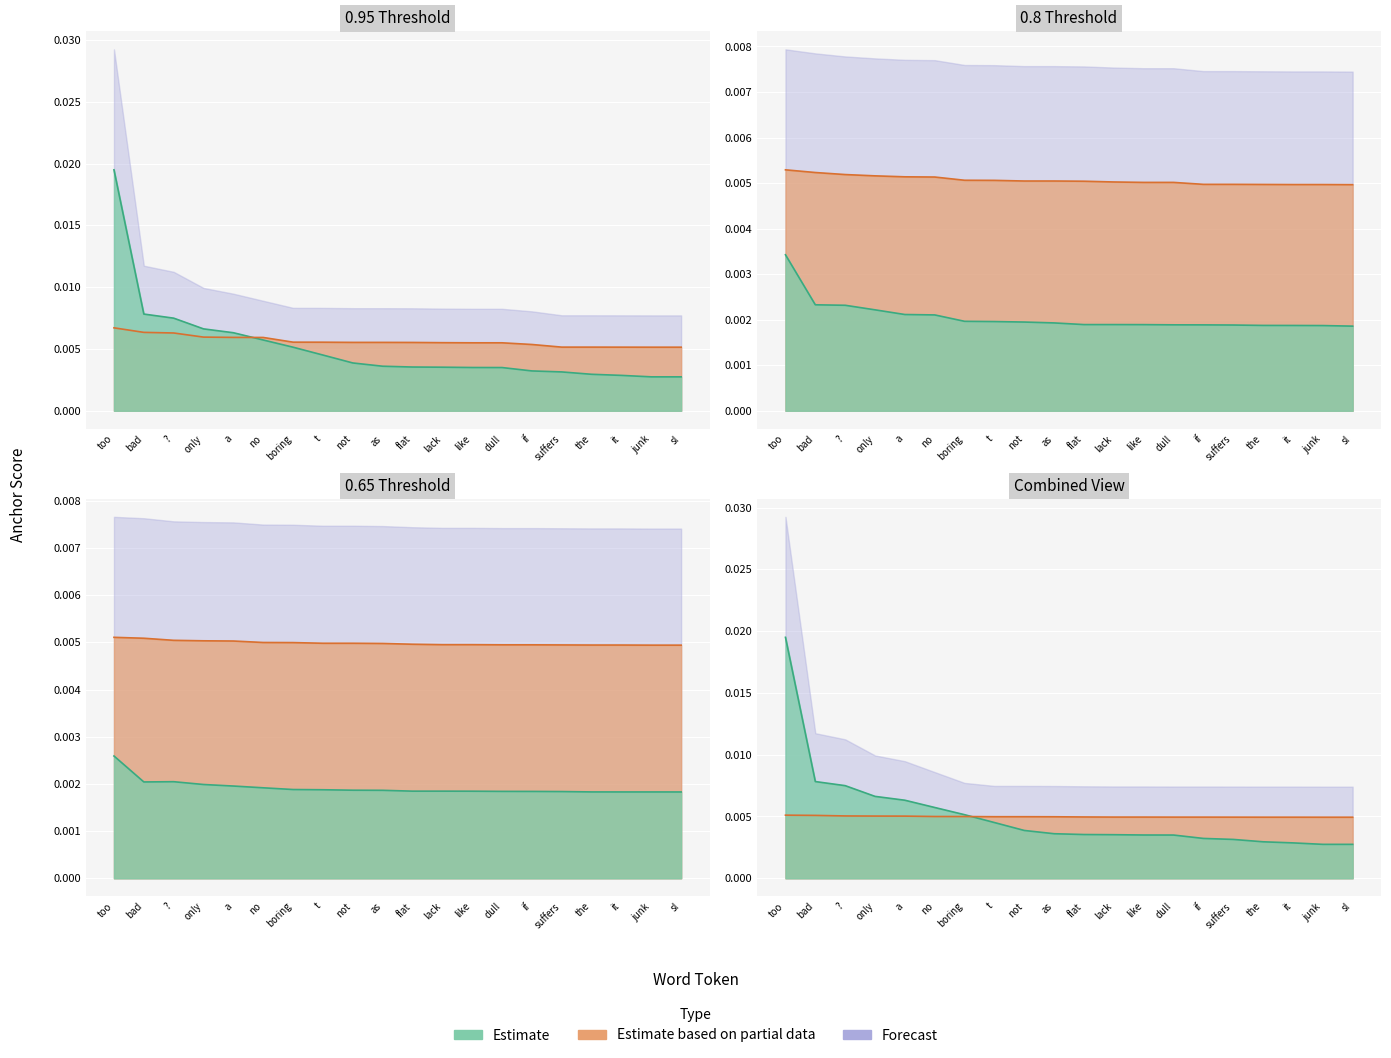

The value of 0.65-positive at bad is 0.0. True or false?

False